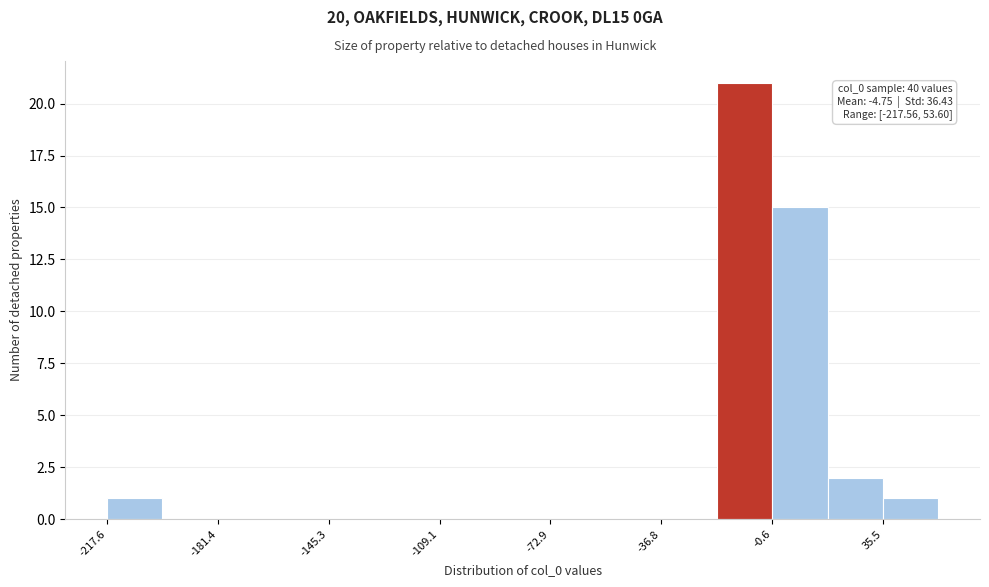

Around what value on the x-axis is the tallest bar? Give the approximate position of its centre, as read against the axis.

-10